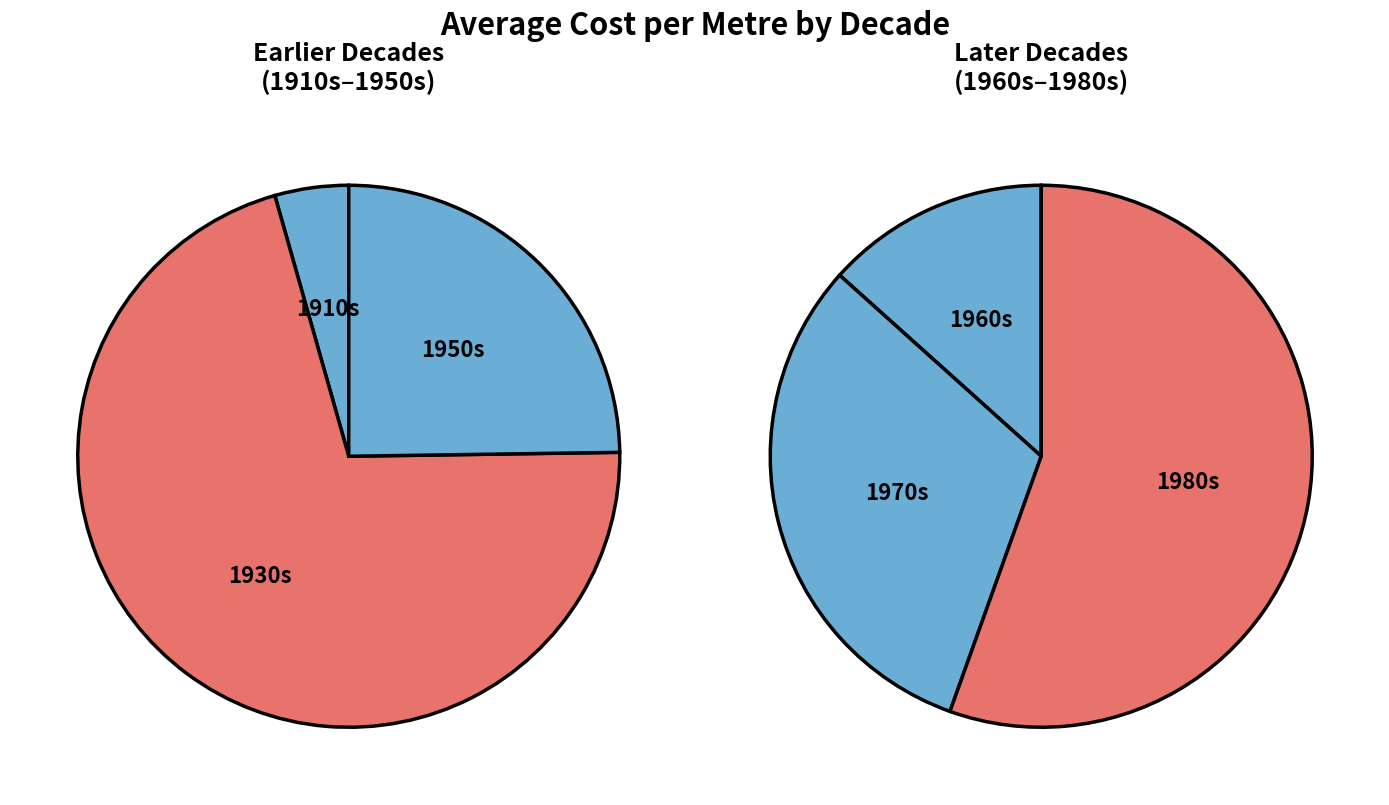

Which category has the biggest portion of the pie?

1980s